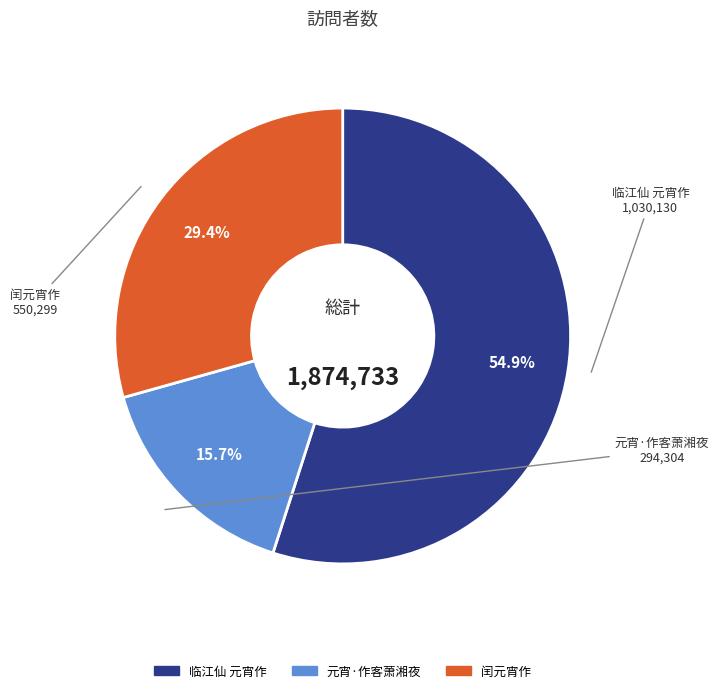

Is there a majority slice in this chart?

Yes